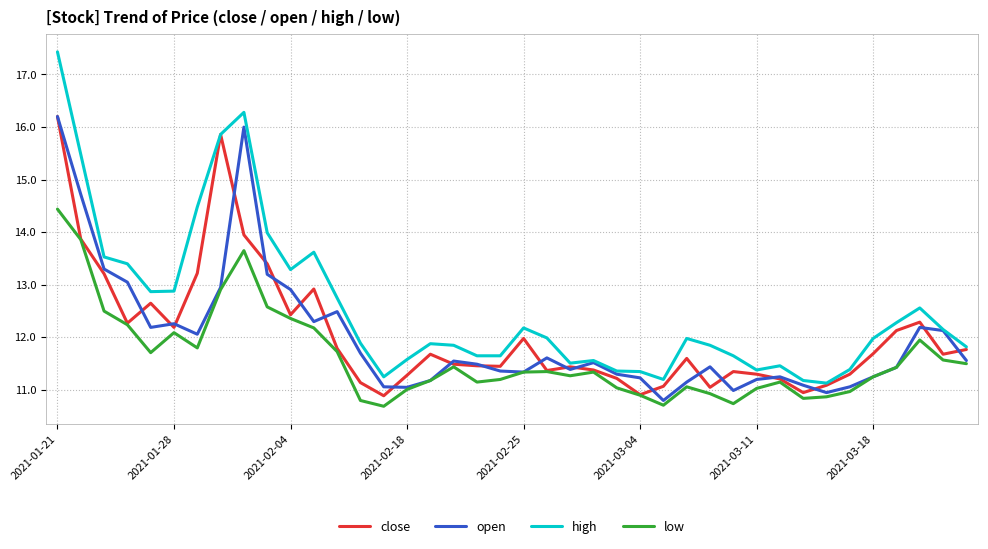

Which series has the widest spread of values?

high